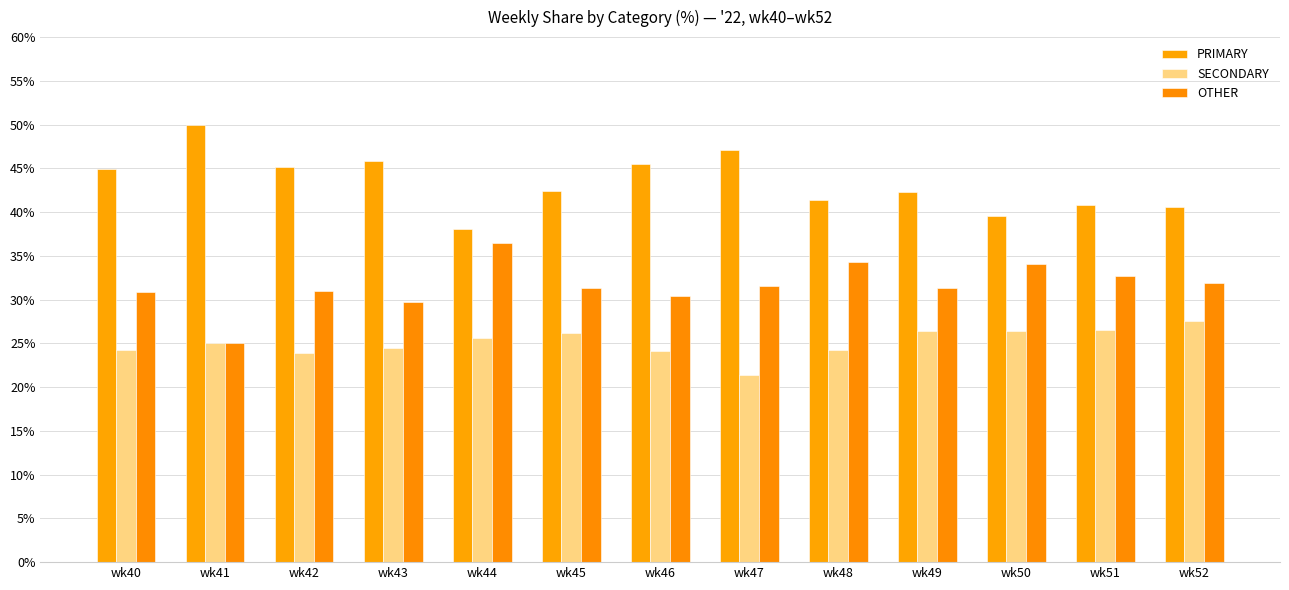

Rank the series at wk43 from highest to lowest value.

PRIMARY, OTHER, SECONDARY